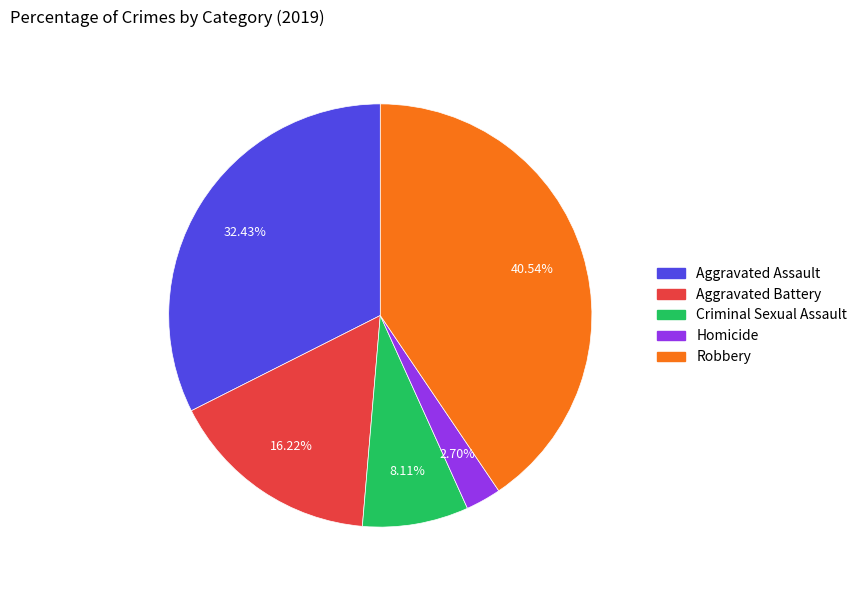

Is the sum of Aggravated Assault and Aggravated Battery greater than half?

No